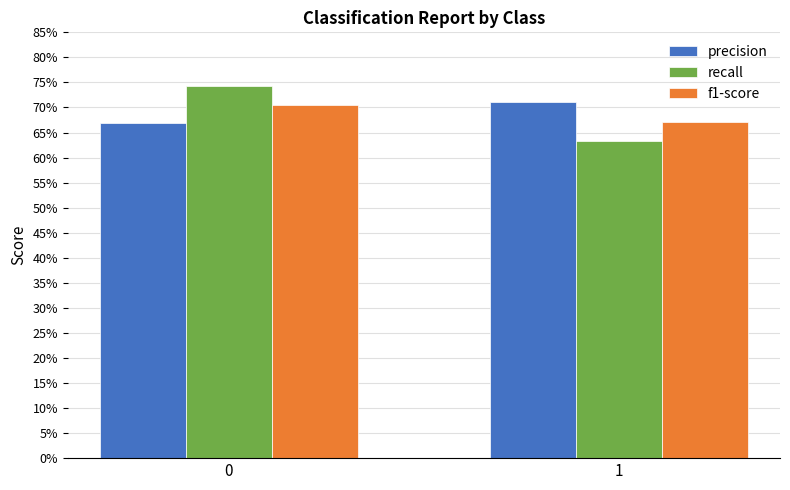

Are the bars horizontal?

No